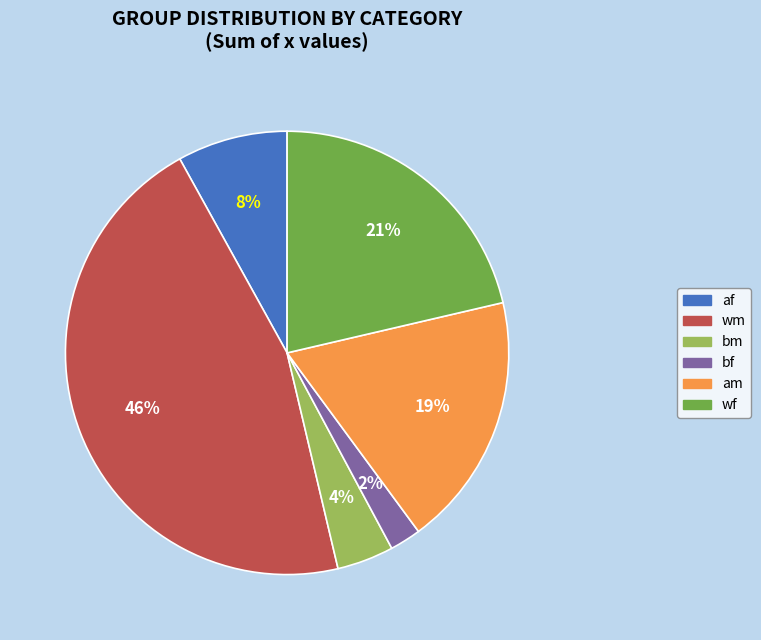

How many slices are in this pie chart?

6